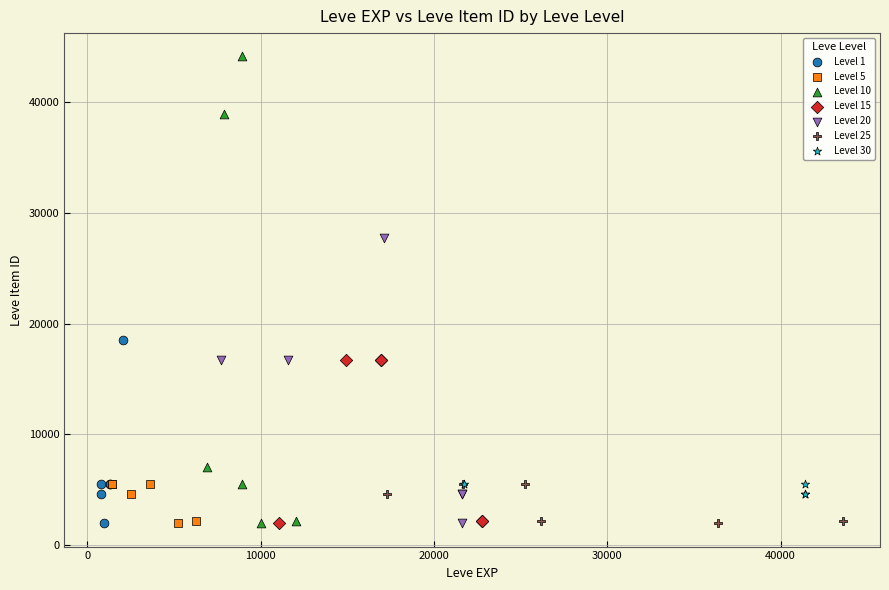

What are all the series names shown in the legend?

Level 1, Level 5, Level 10, Level 15, Level 20, Level 25, Level 30